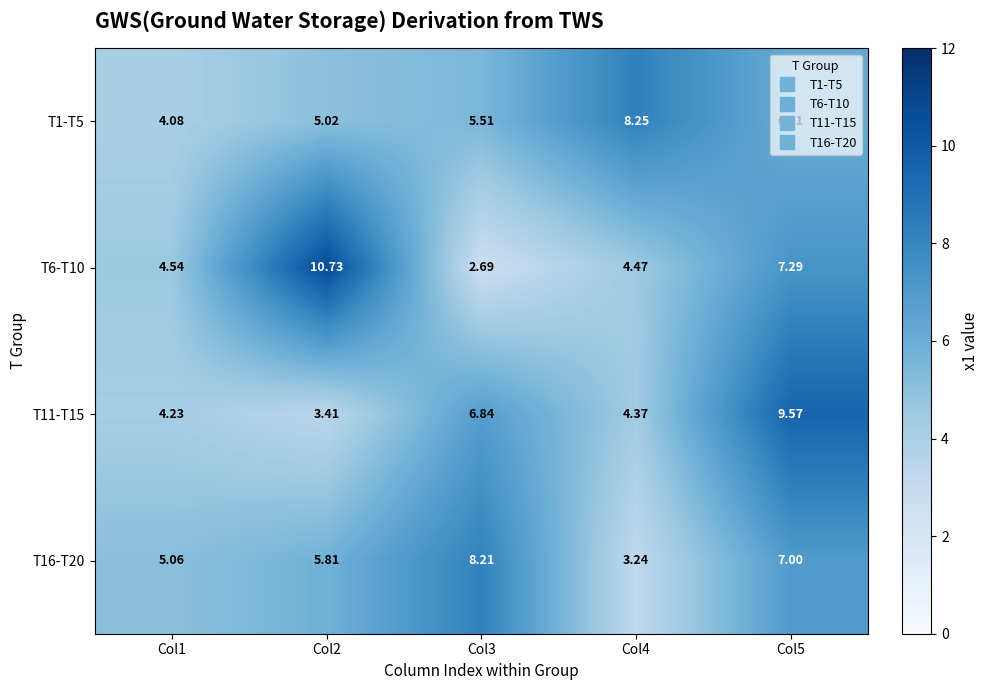

Is the value of T11-T15 at Col2 greater than the value of T6-T10 at Col3?

Yes